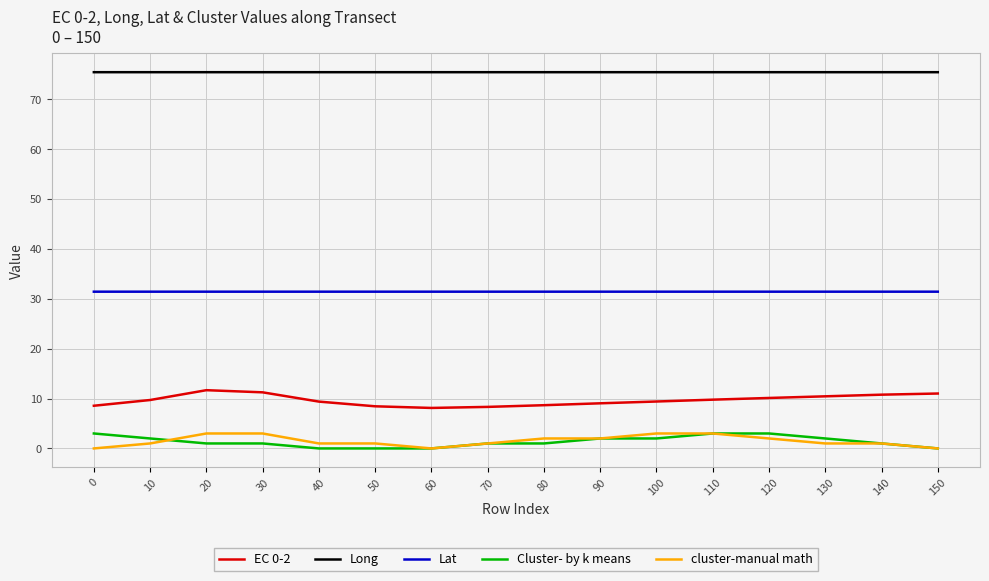

What is the minimum value for Long?

75.4